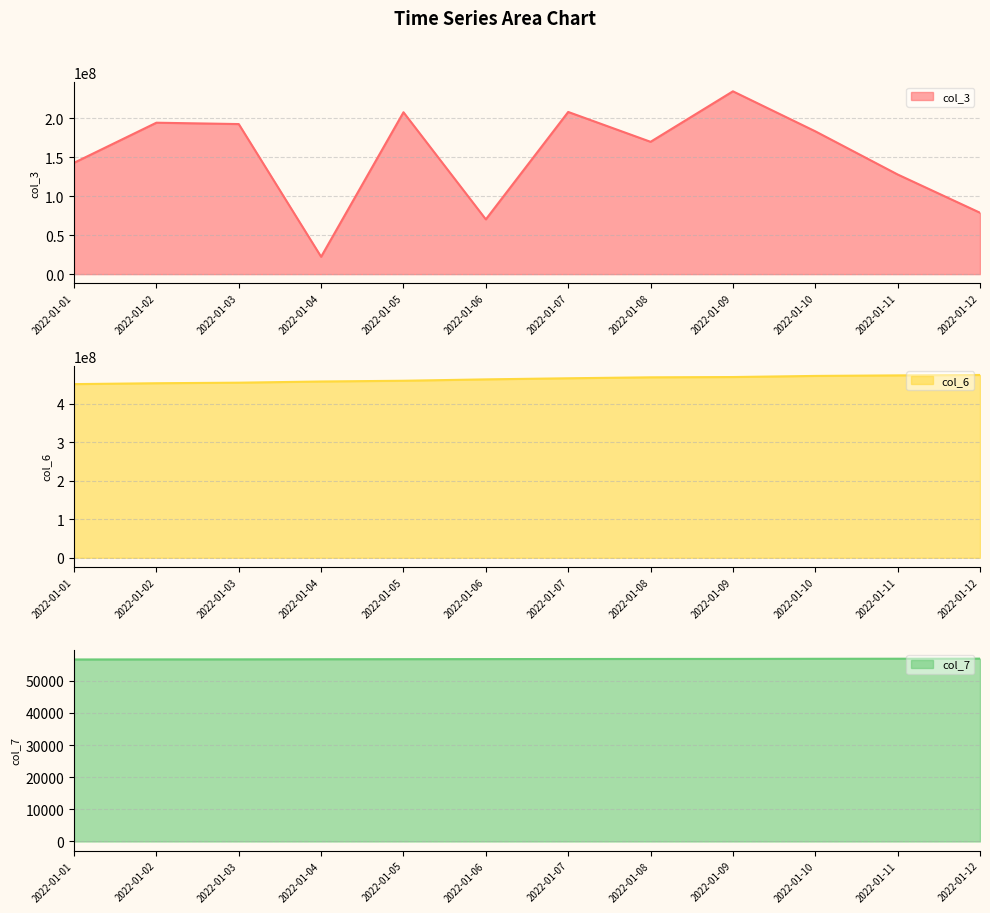

True or false: col_6 and col_7 intersect in this chart.

False